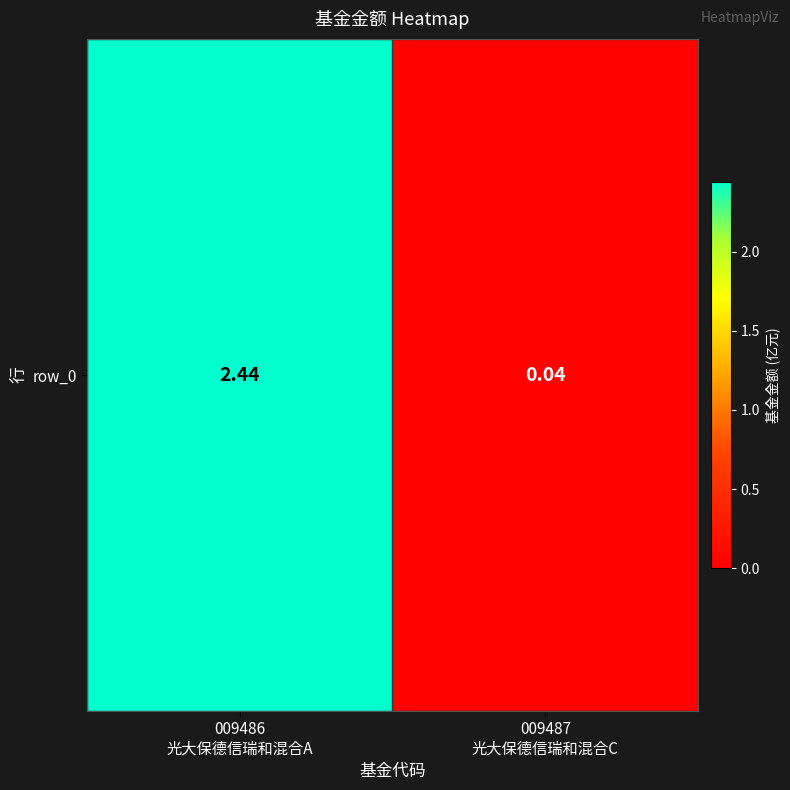

What is the change in value from 009486
光大保德信瑞和混合A to 009487
光大保德信瑞和混合C?

-2.4